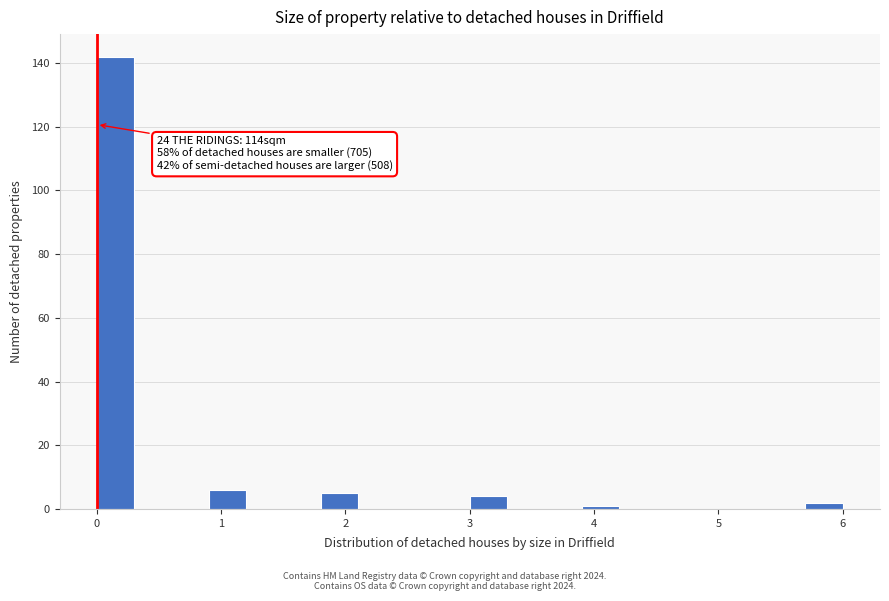

Around what value on the x-axis is the tallest bar? Give the approximate position of its centre, as read against the axis.

0.2